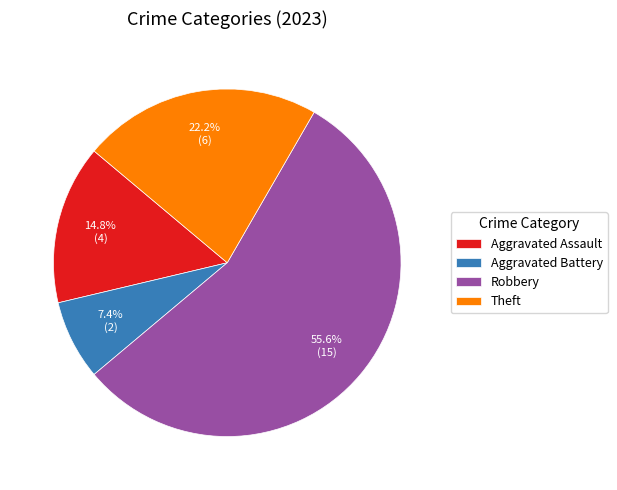

How many slices are in this pie chart?

4